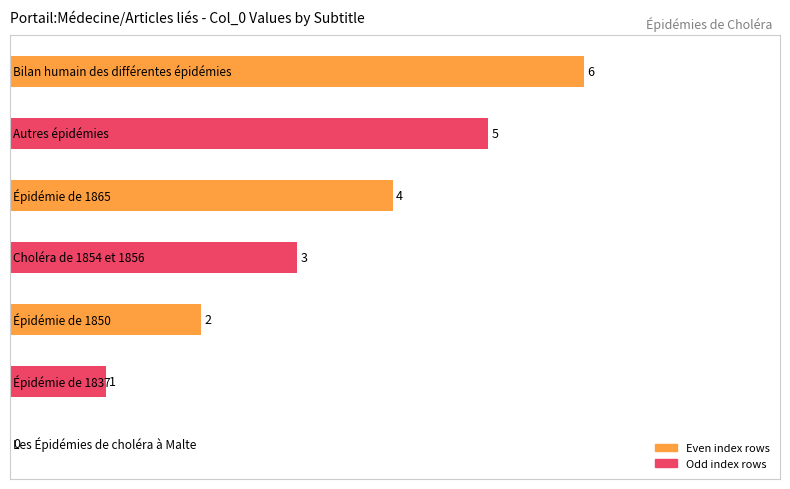

At which label is the value closest to 3?

Choléra de 1854 et 1856